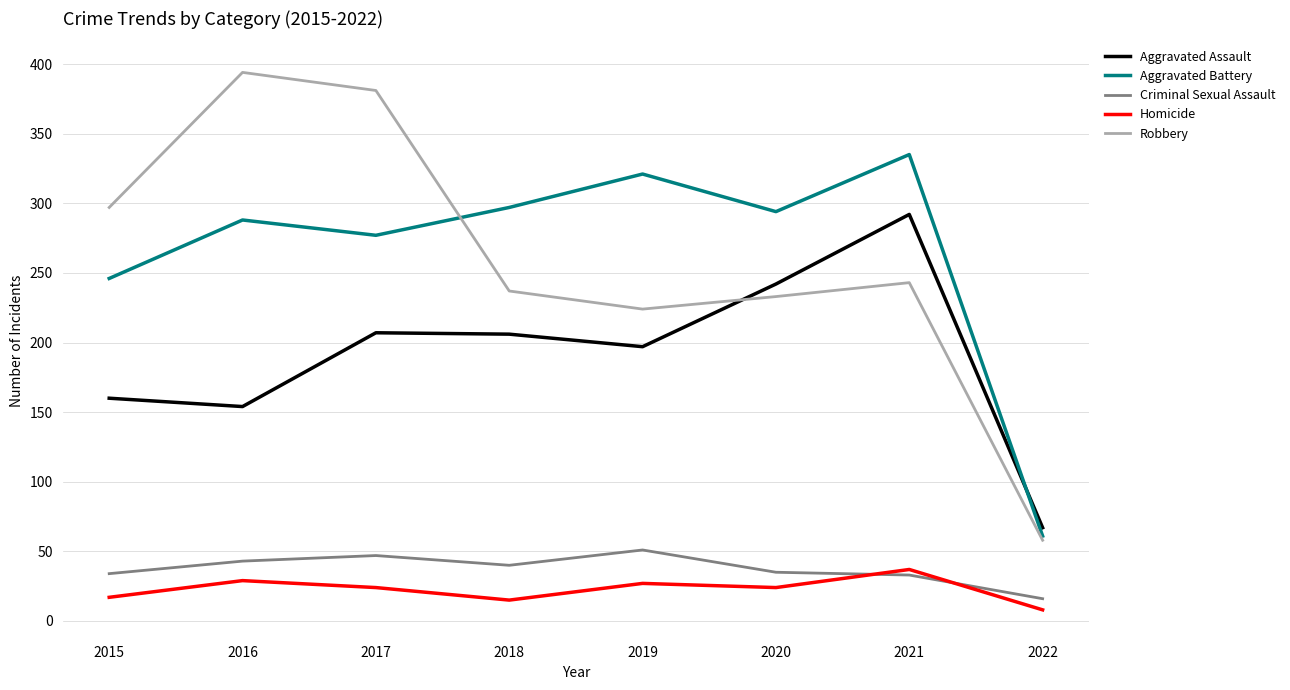

At which category does Criminal Sexual Assault reach its first local valley?

2018